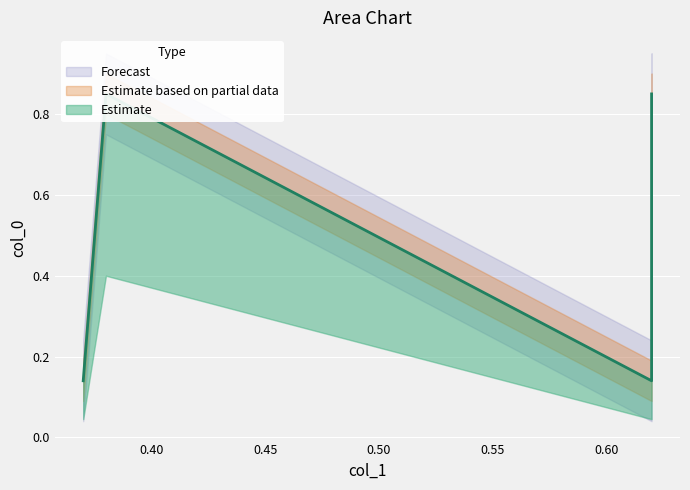

Where is the data nearest to the value 0?

0.37